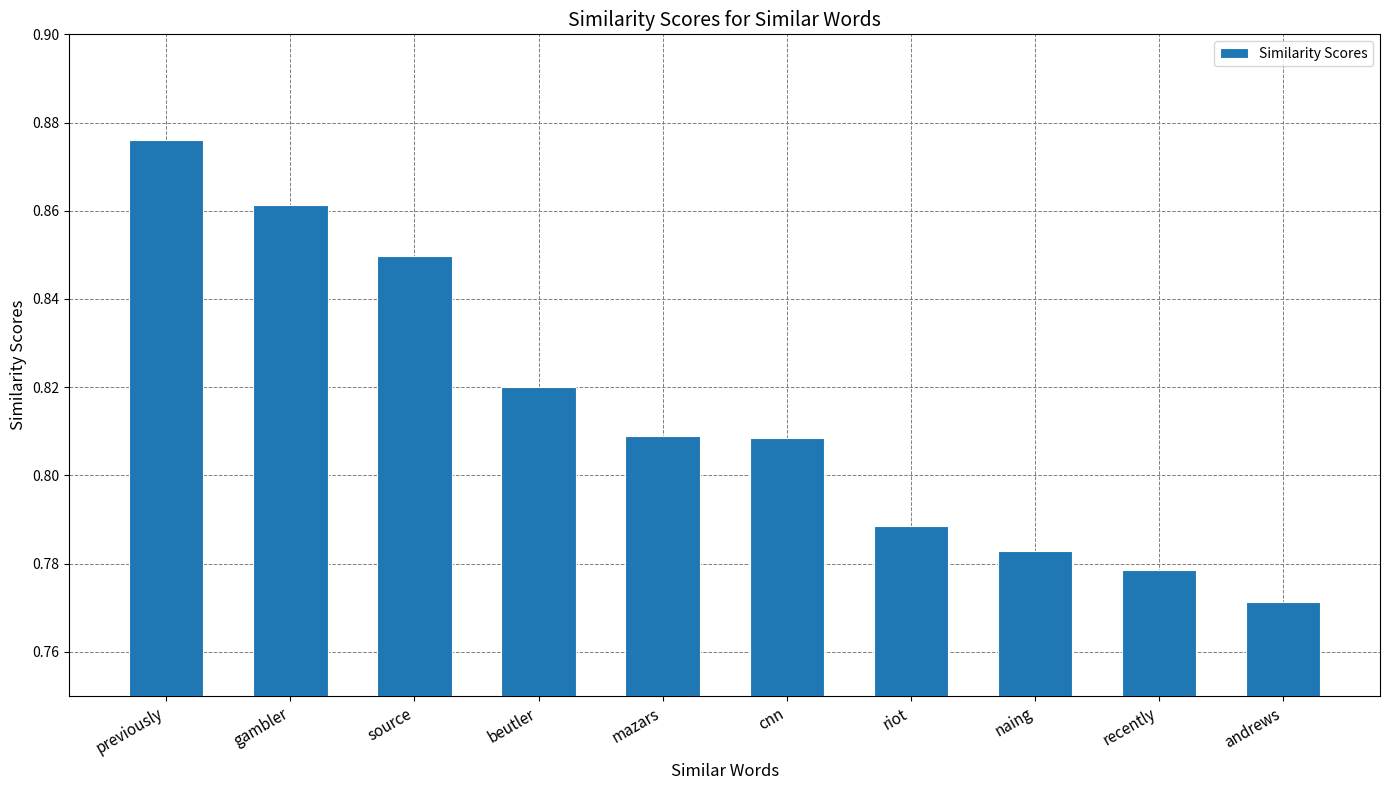

Which category has the highest value across all series?

previously